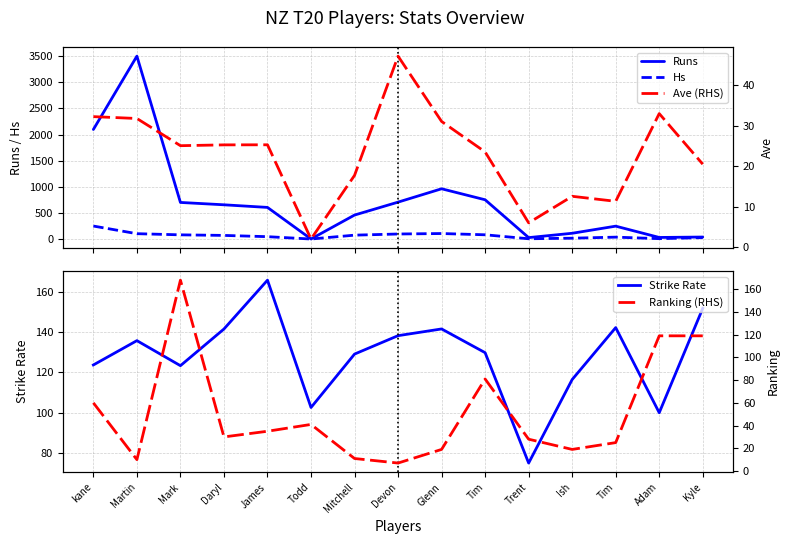

The Ave (RHS) series shows 19.4 at Martin. True or false?

False